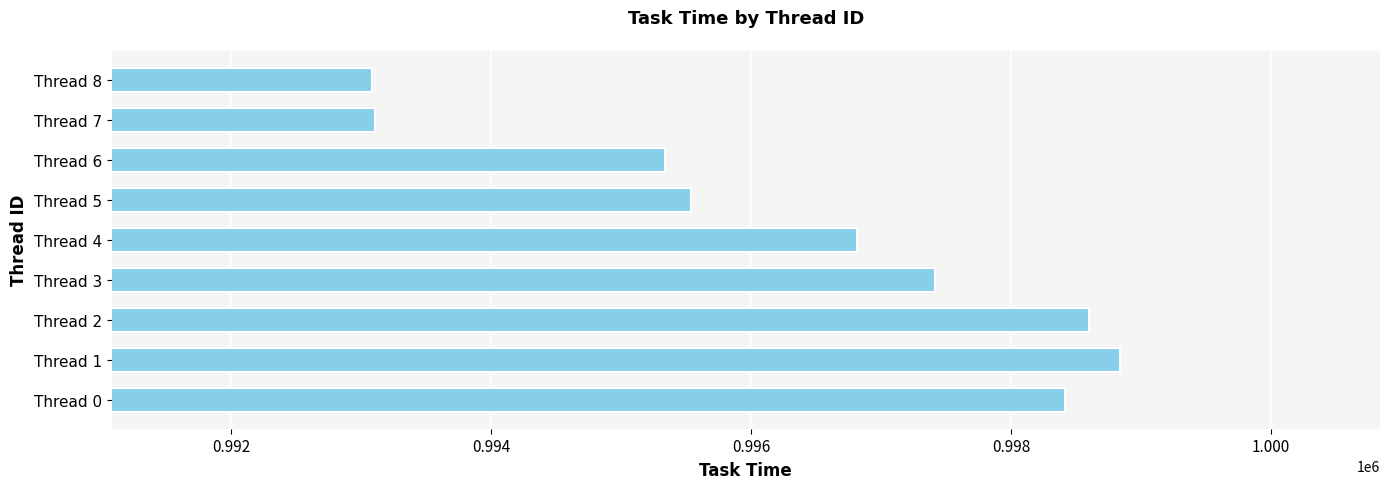

What is the smallest value displayed?

993081